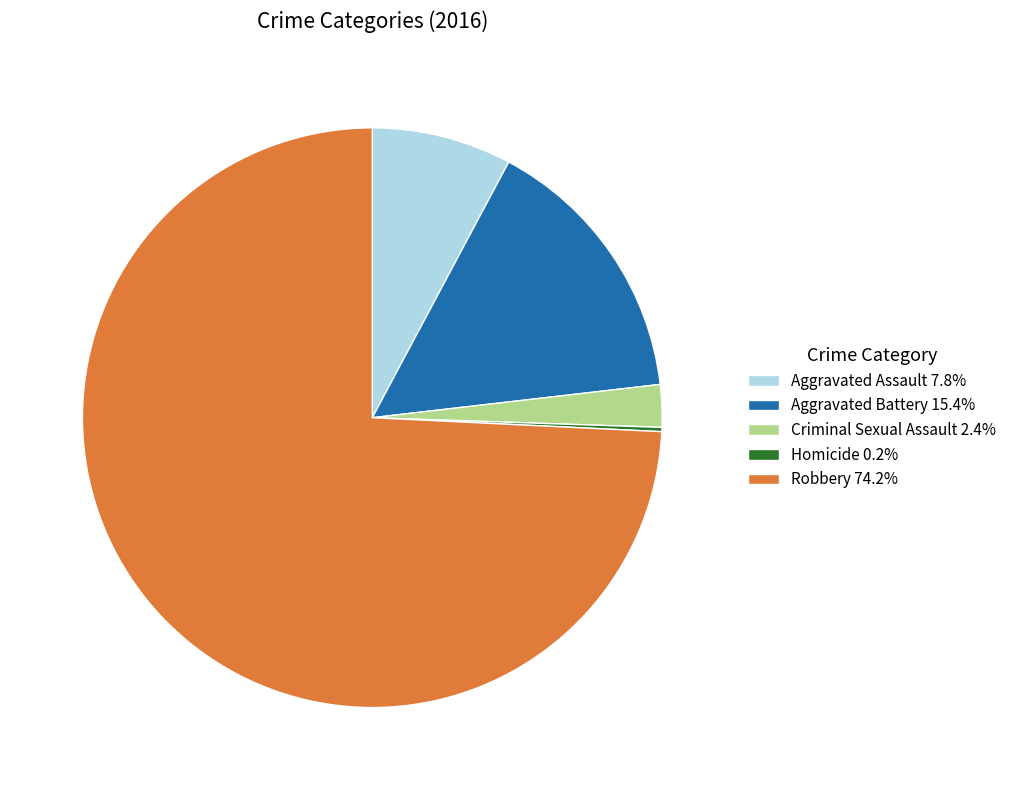

Is there a majority slice in this chart?

Yes